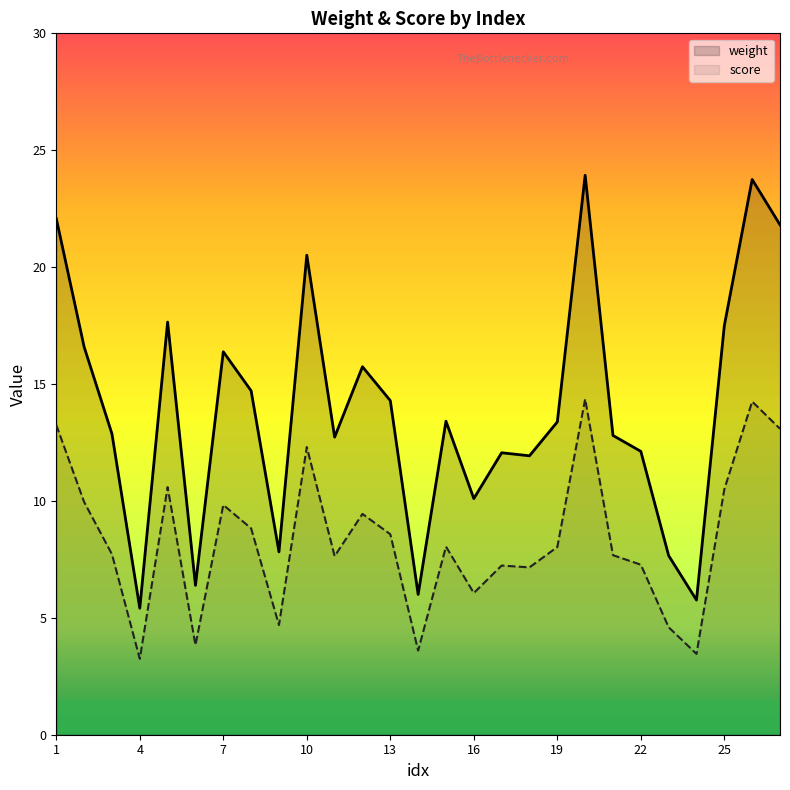

At which label is weight closest to 14?

13